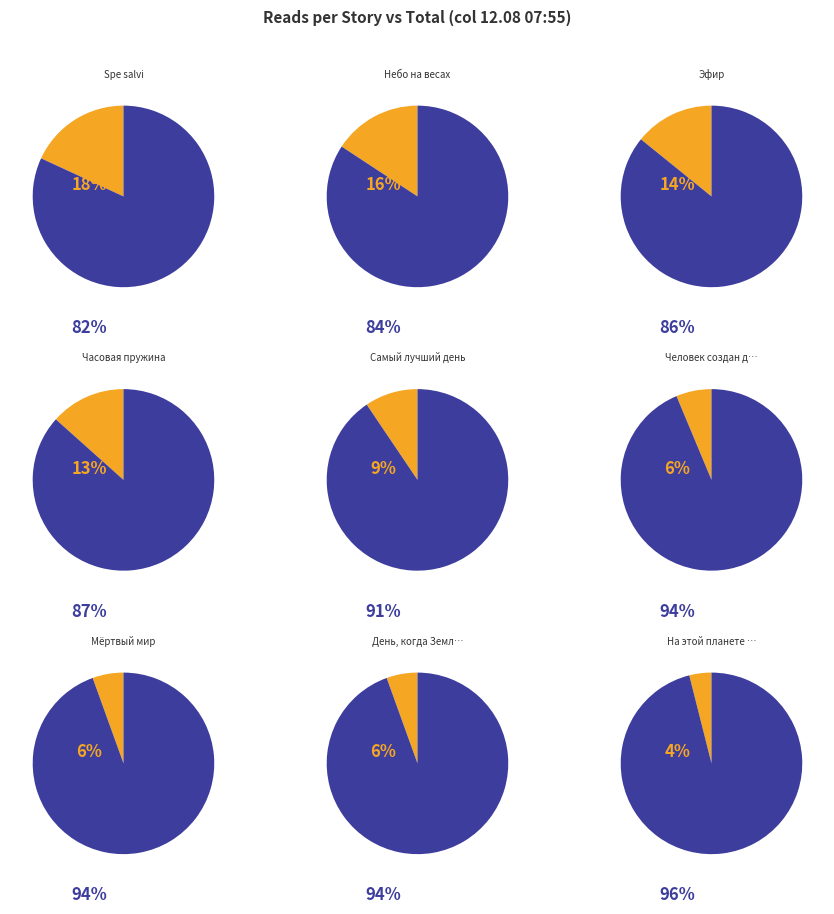

Combined, do День, когда Земля опустела and Spe salvi account for over 50%?

No